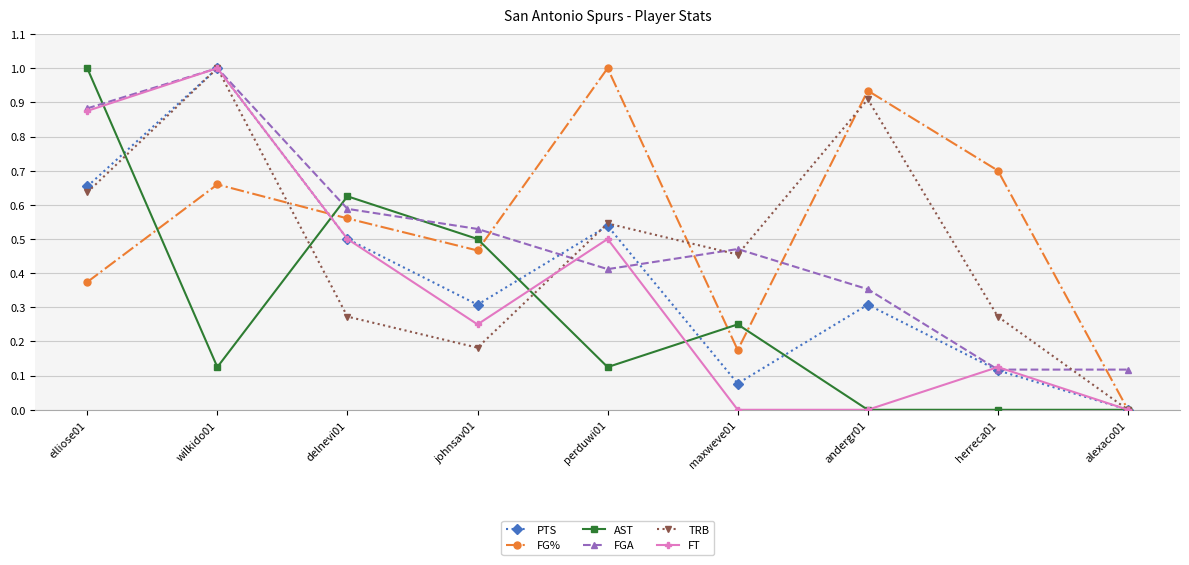

At how many categories does at least one series exceed 0?

9